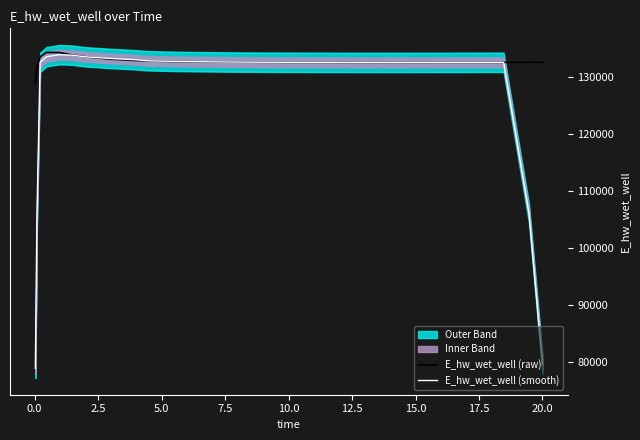

Between which two adjacent categories do E_hw_wet_well (raw) and E_hw_wet_well (smooth) first intersect?

12.5 and 15.0